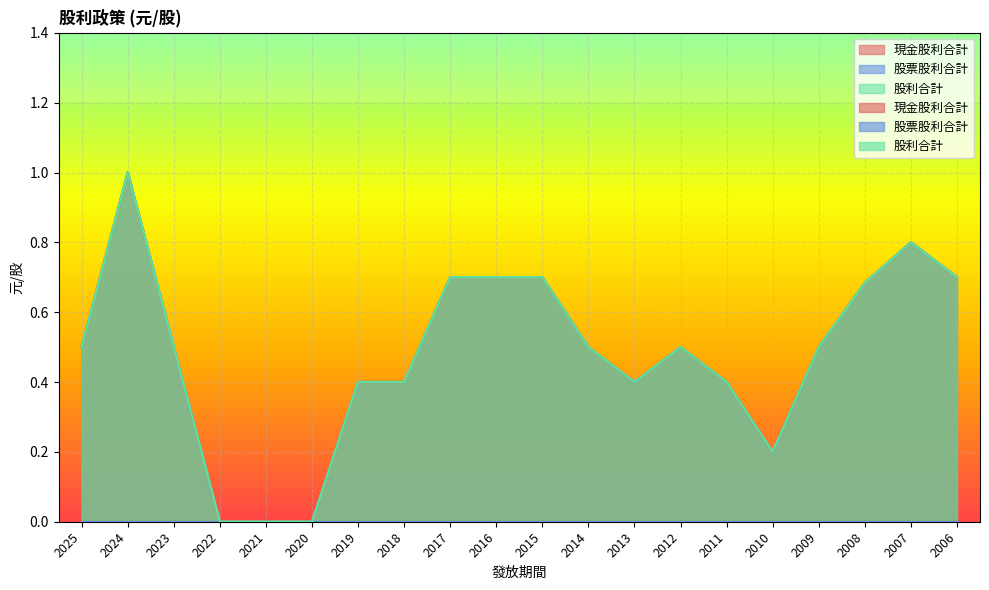

True or false: 現金股利合計 and 股利合計 cross at least once.

False